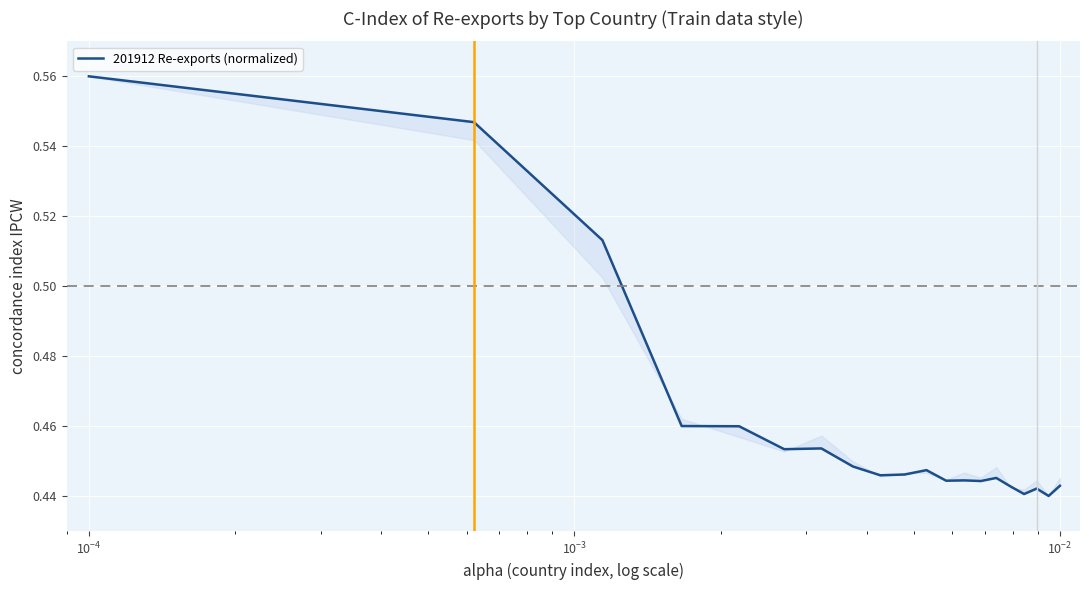

How many lines are shown in the chart?

1